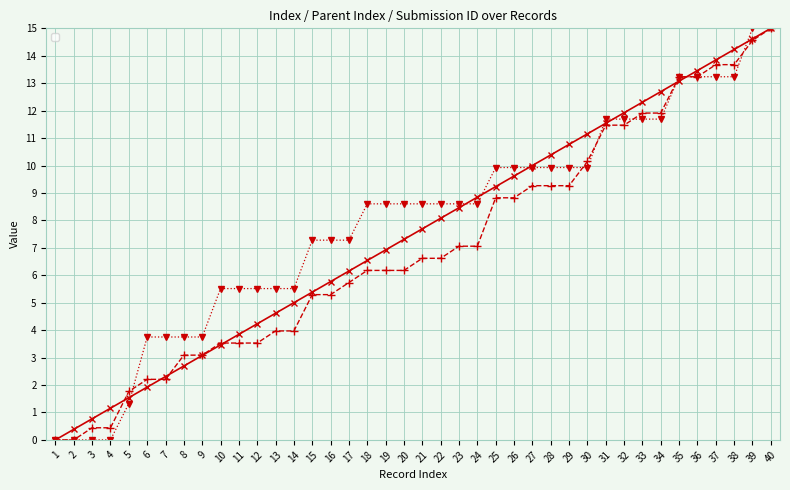

At which category is the sum across all series the highest?

40